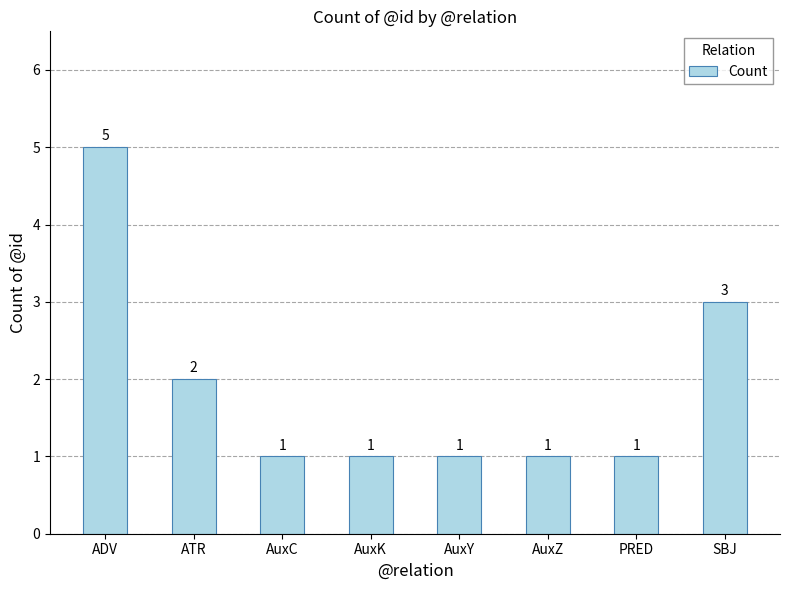

What value does the data have at AuxY?

1